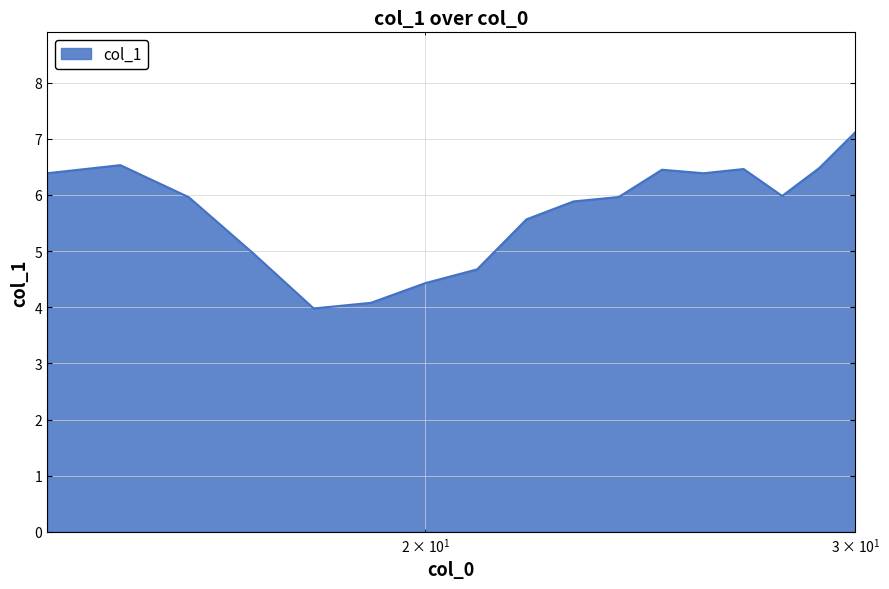

What is the difference between the maximum and minimum values?

3.1